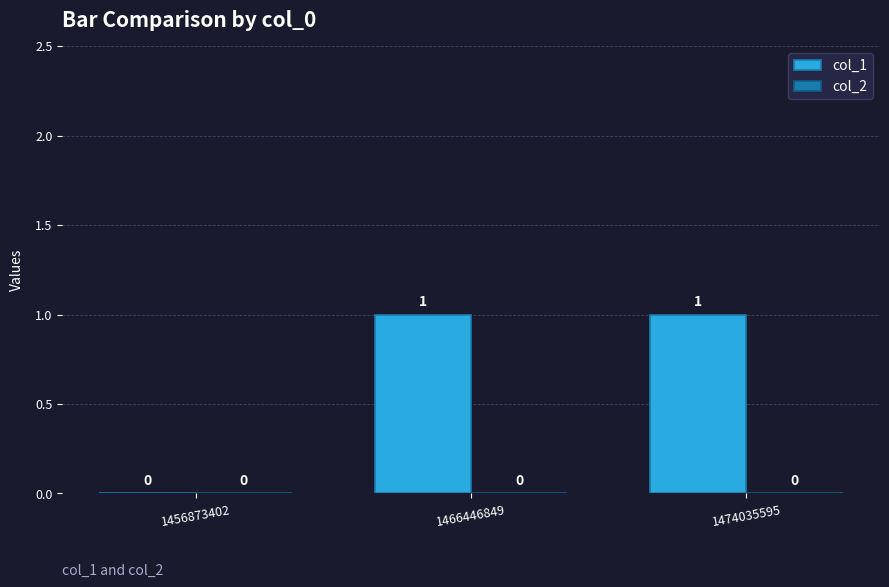

Are the bars horizontal?

No